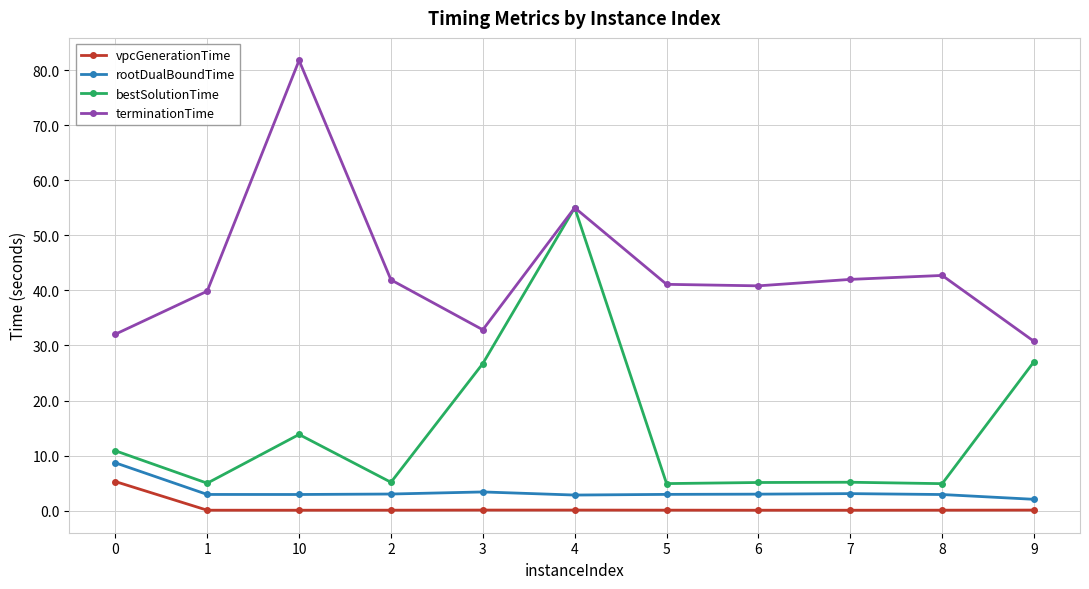

The vpcGenerationTime series shows 0.1 at 3. True or false?

True